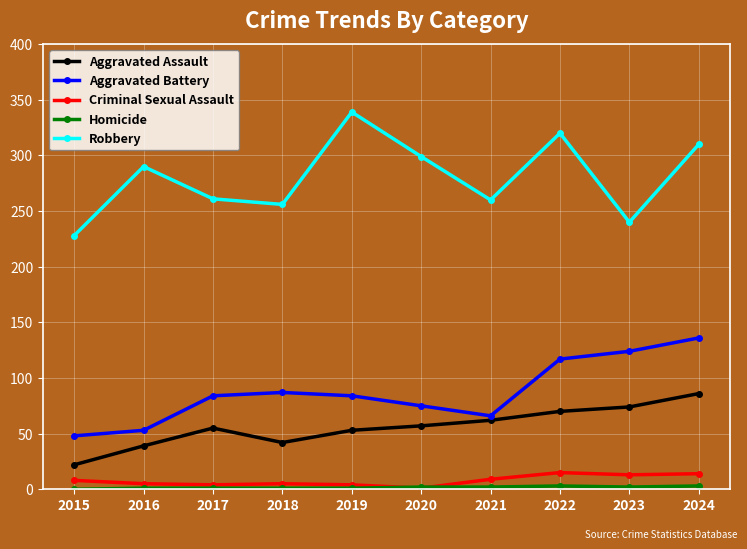

True or false: Robbery and Aggravated Assault cross at least once.

False